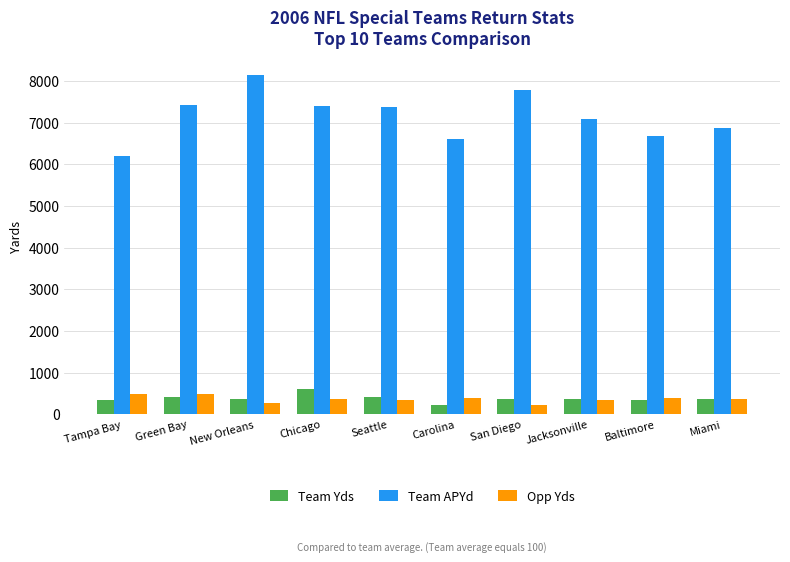

What is the highest value of the Team APYd series?

8137